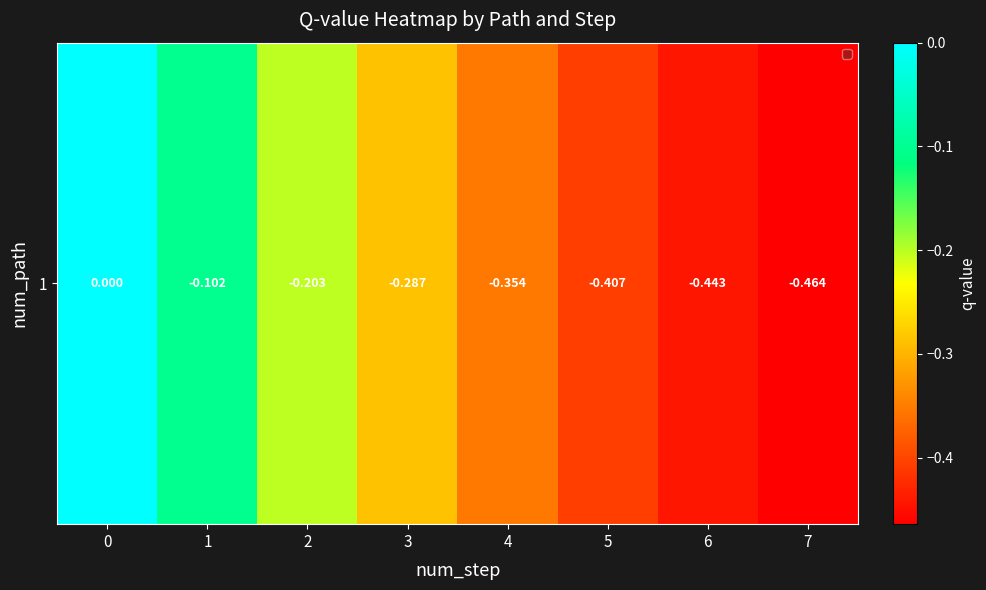

List the labels in order of value, smallest first.

7, 6, 5, 4, 3, 2, 1, 0